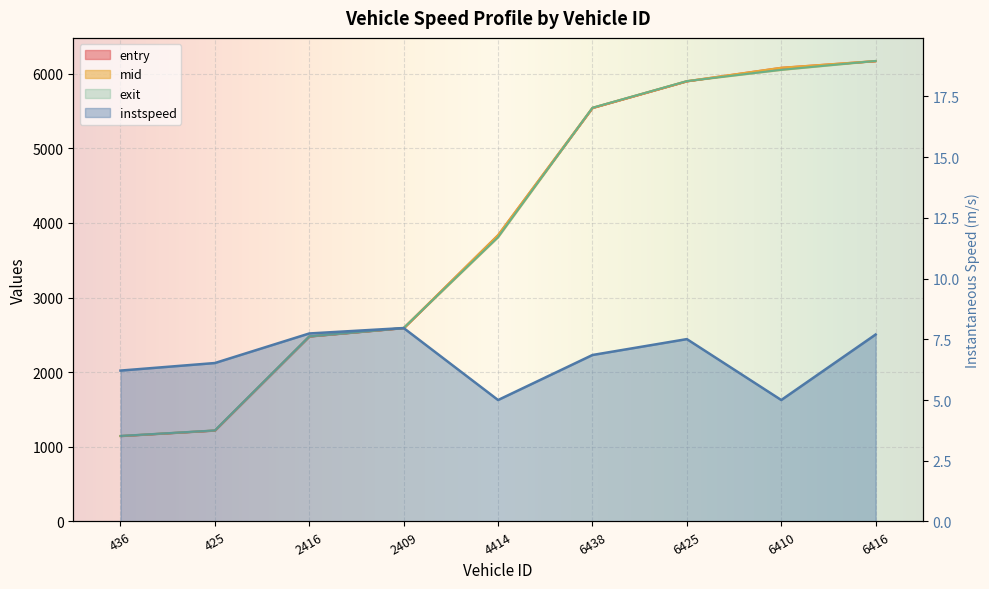

At which category is the sum across all series the highest?

6416